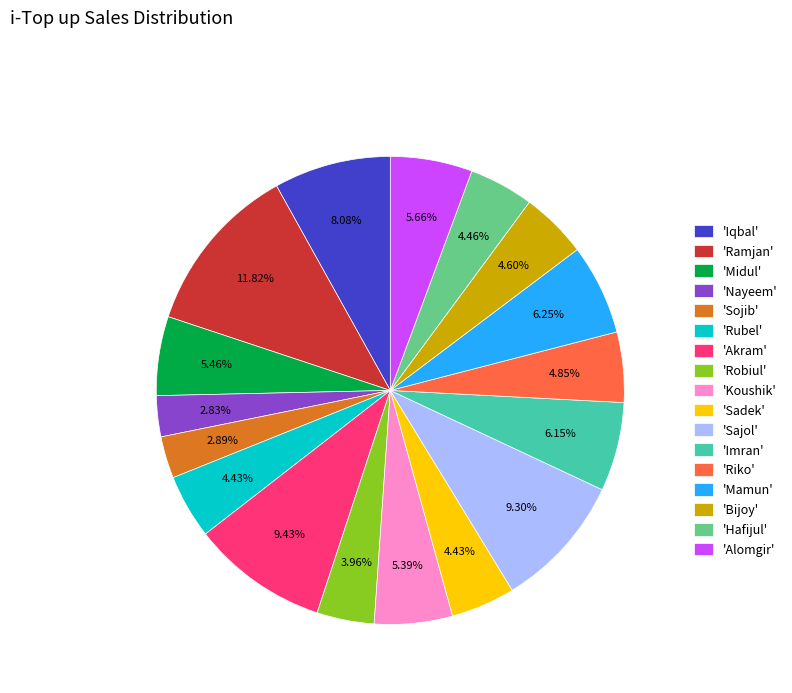

Count the number of slices in the pie.

17